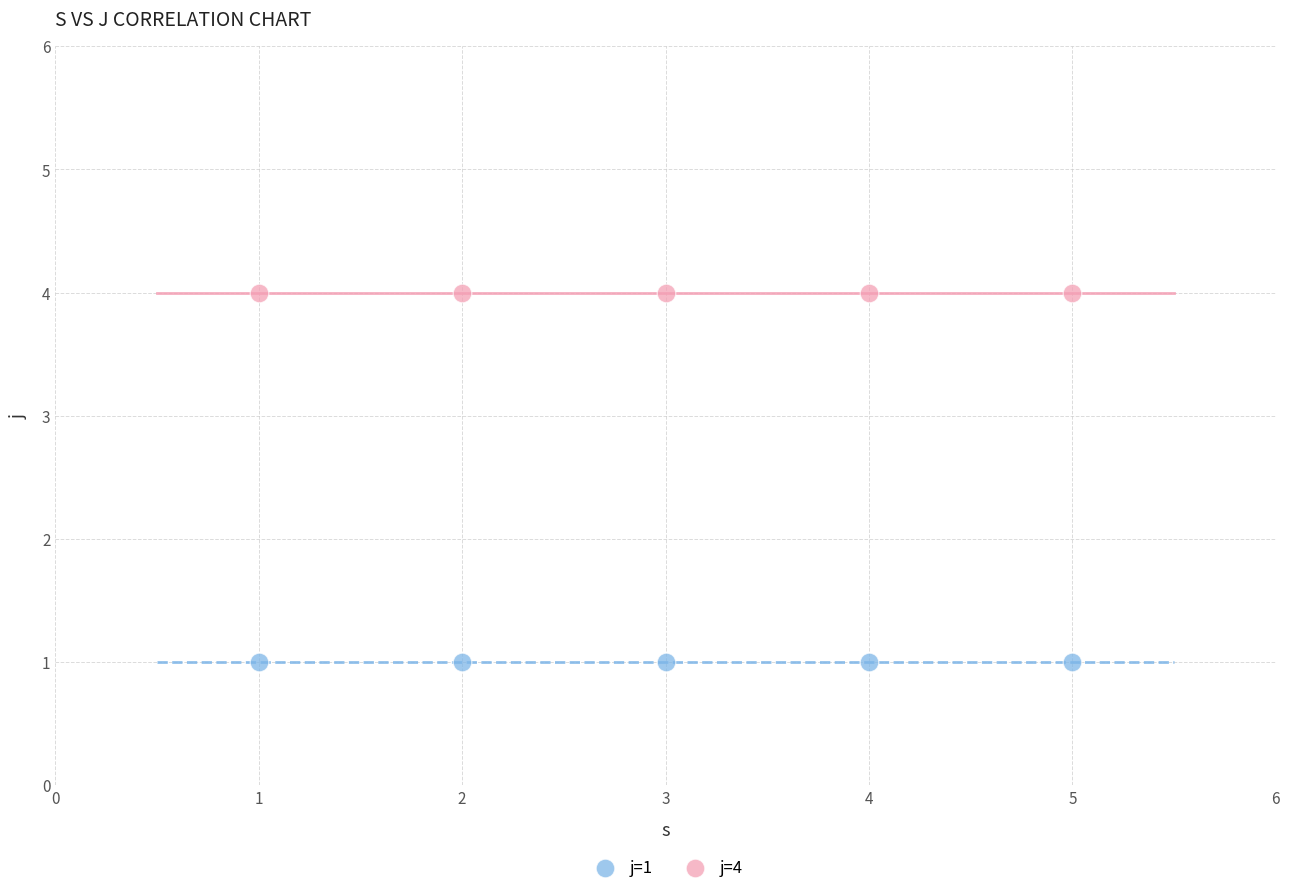

Which series reaches the minimum Y coordinate?

j=1